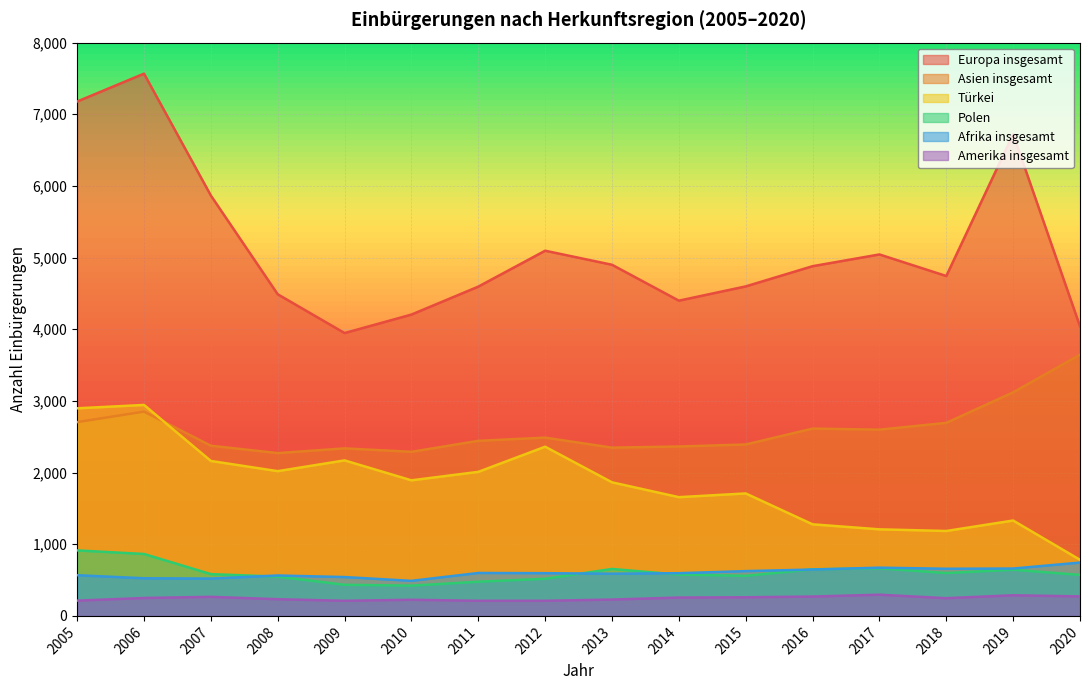

How many interior local peaks does the Asien insgesamt series have?

4